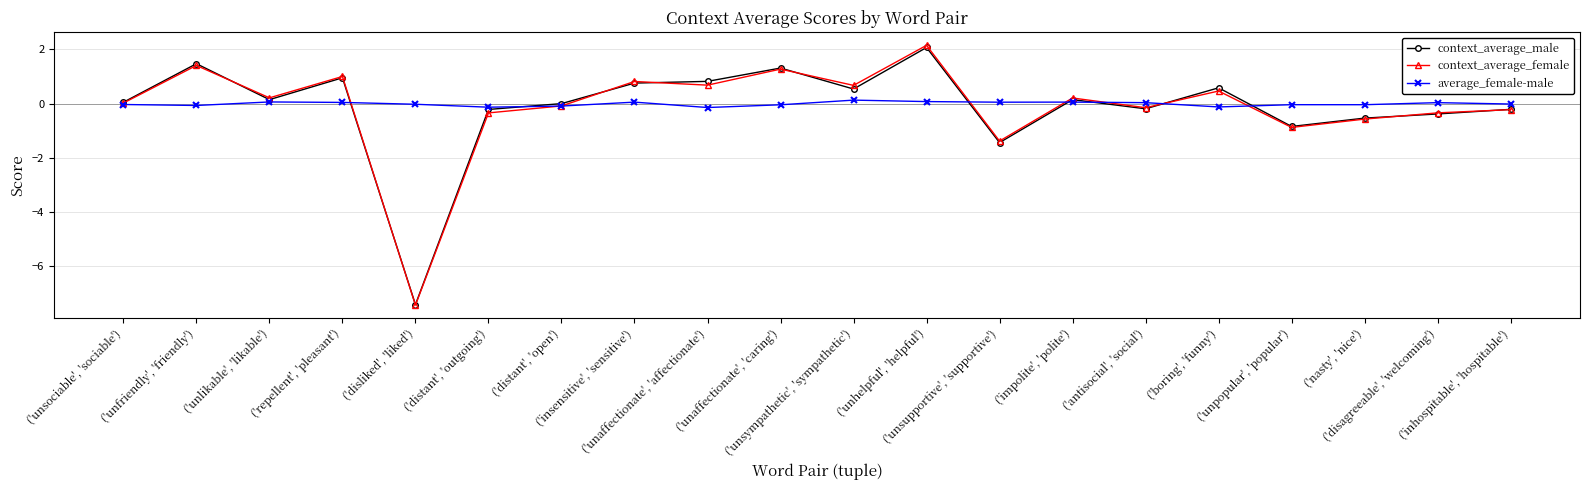

How many series are shown in this chart?

3